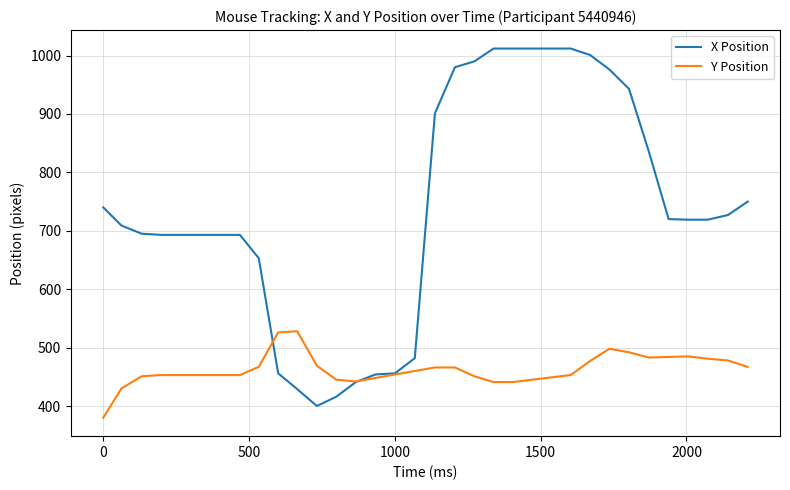

What is the lowest value of the X Position series?

400